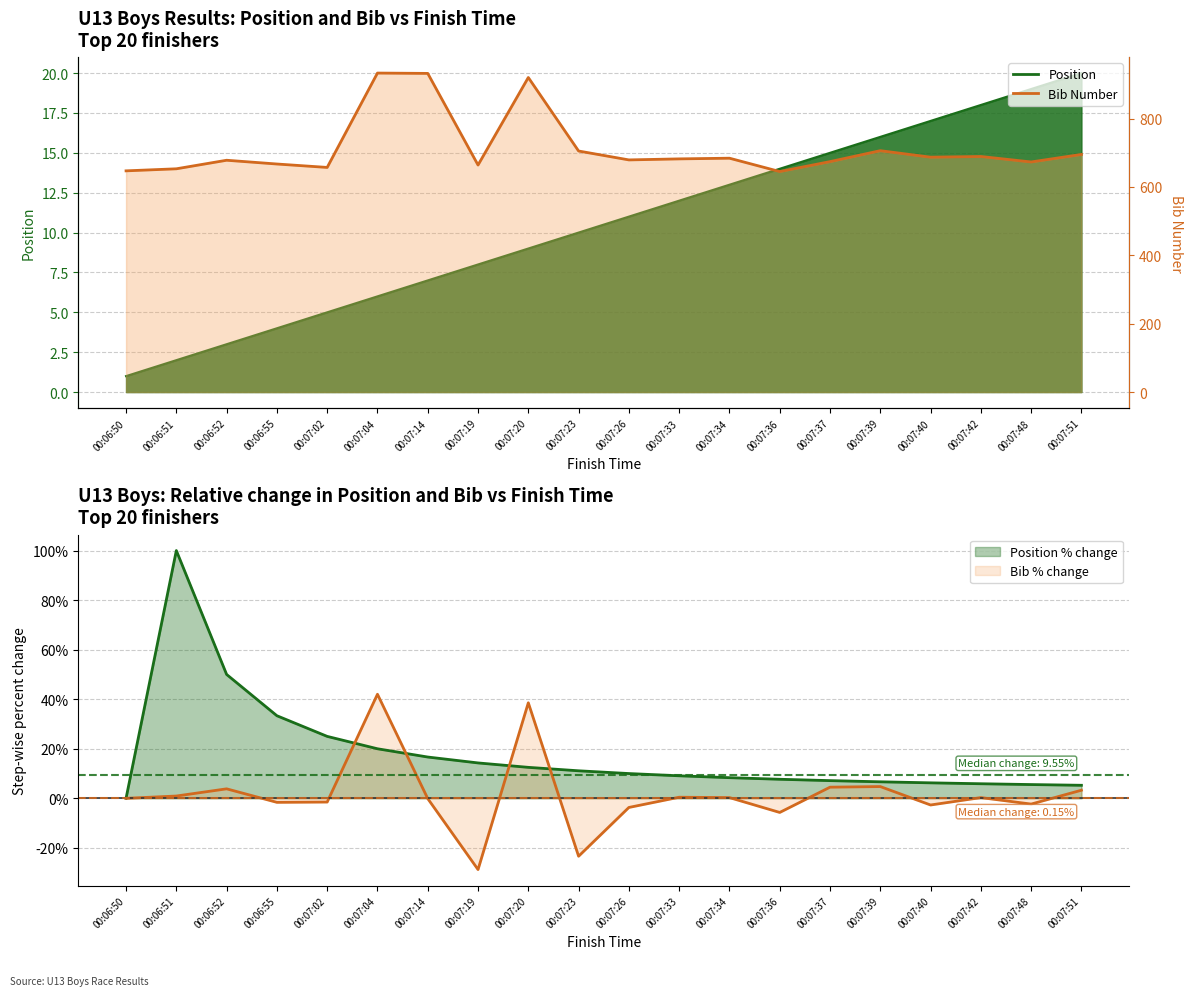

At which category is the sum across all series the highest?

00:07:04